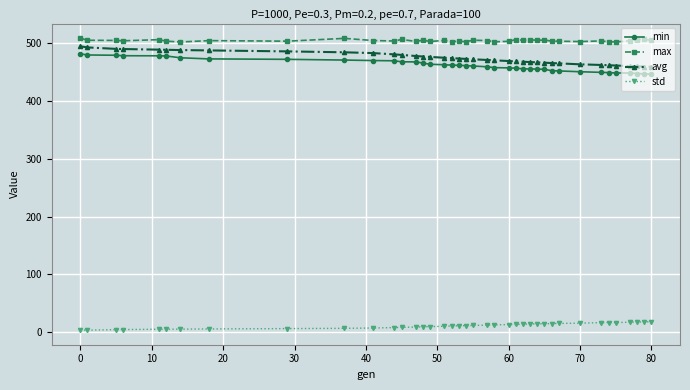

What is the value of the max point at the 28th from the left?

505.1